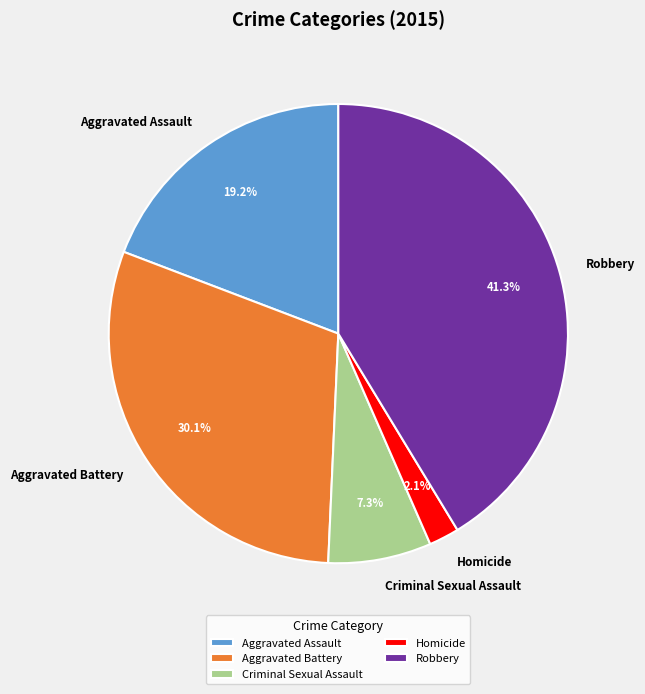

Is the sum of Robbery and Aggravated Battery greater than half?

Yes